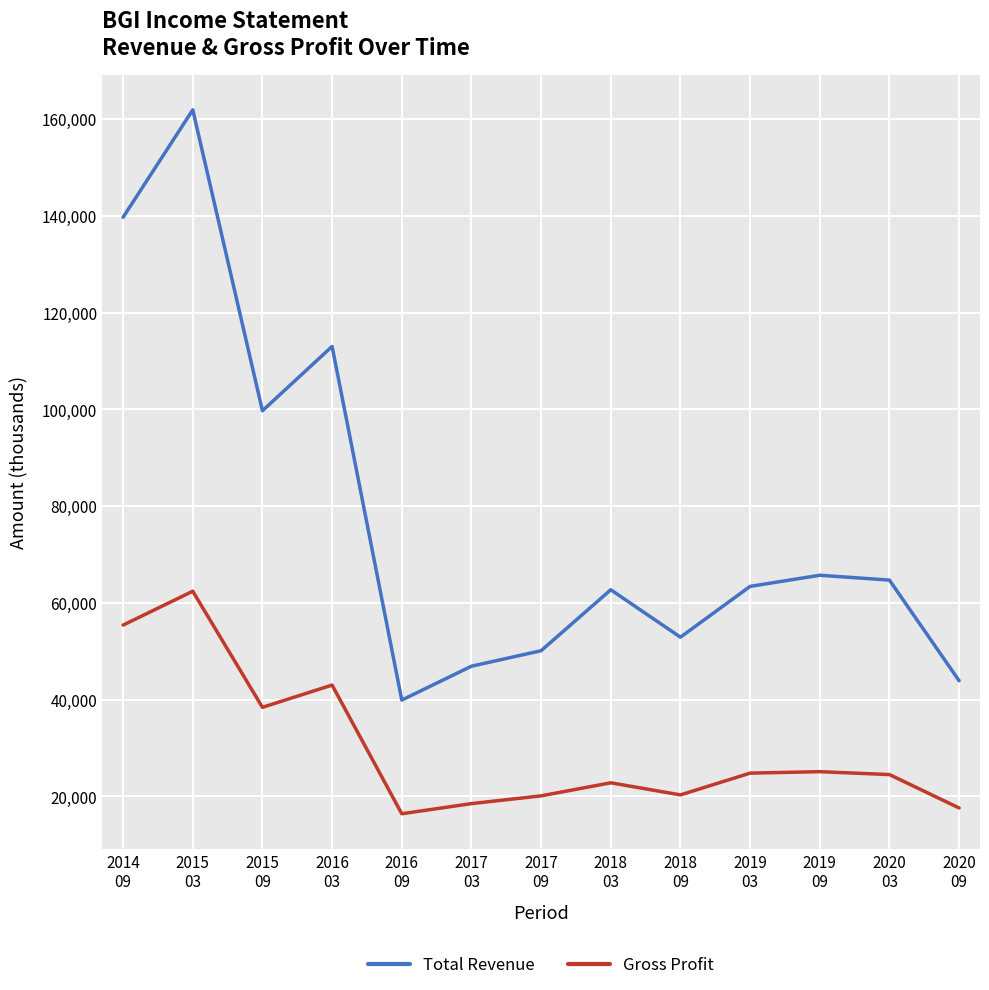

How many values in the Total Revenue series are below 63400?

6